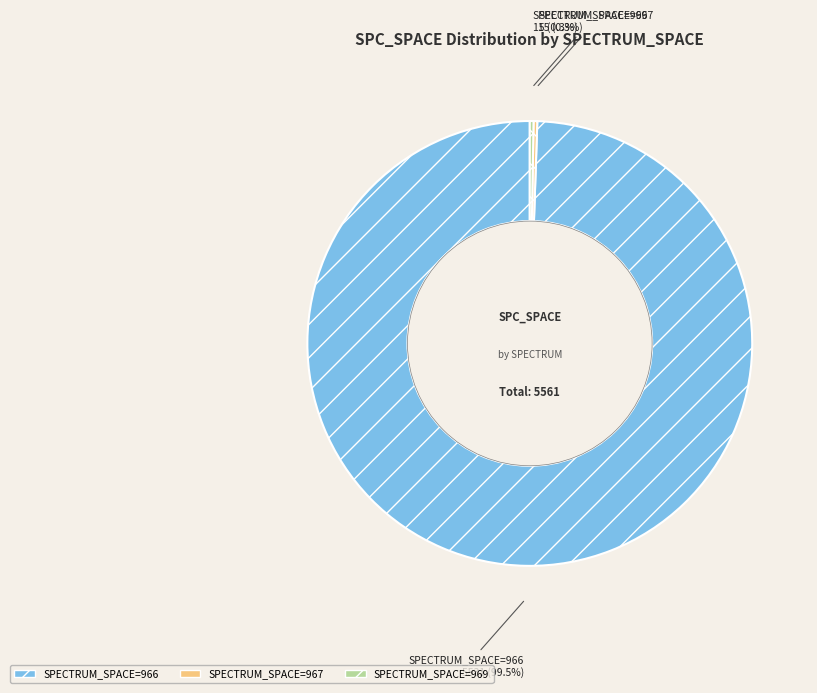

Is there any slice that represents more than half of the pie?

Yes